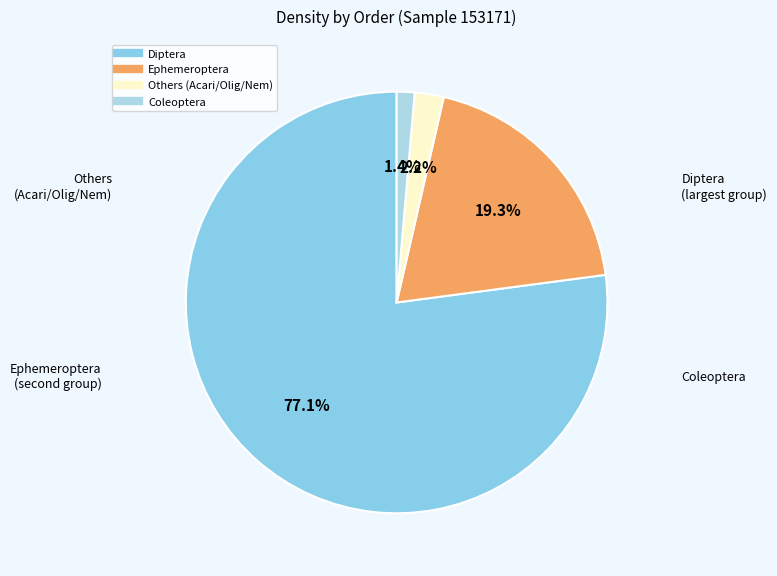

Count the number of slices in the pie.

4